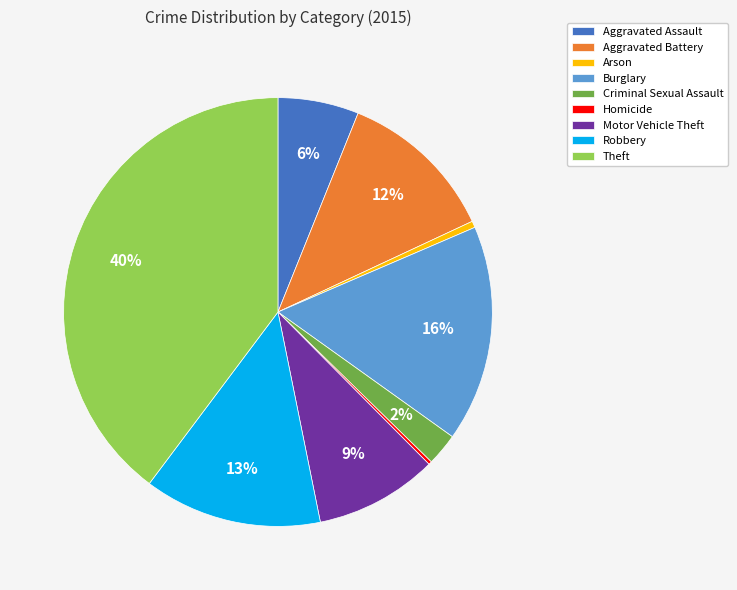

Is it true that Arson is 0% of the pie?

True